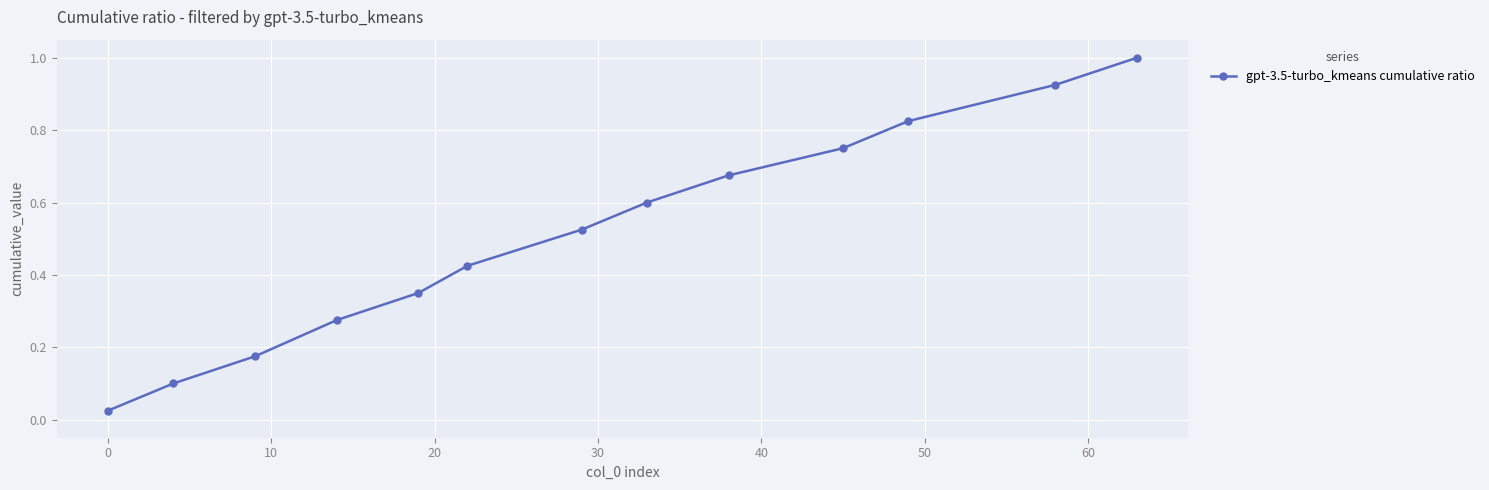

What is the sum of all values?

6.7